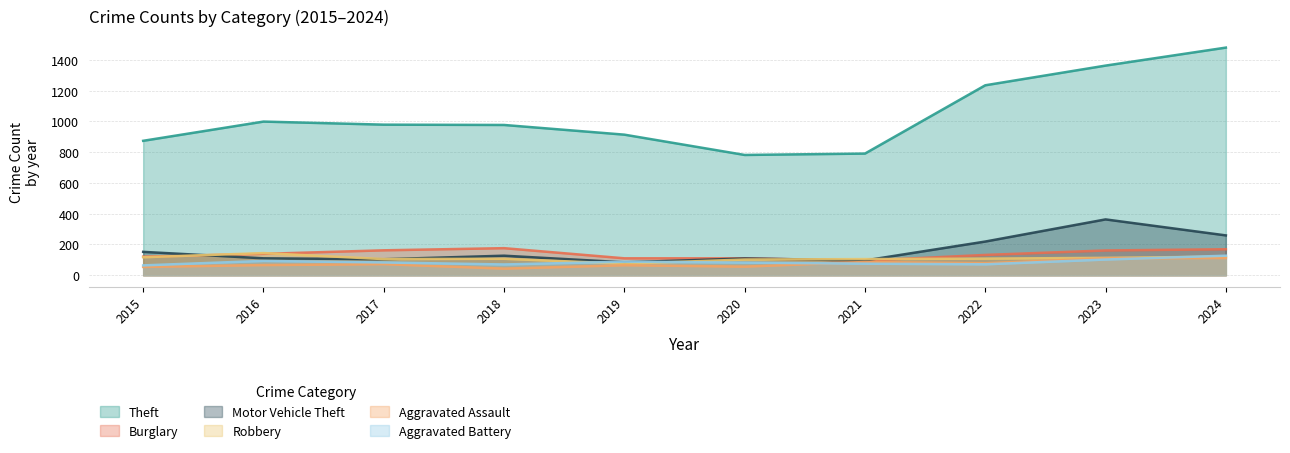

Does the chart have visible grid lines?

Yes